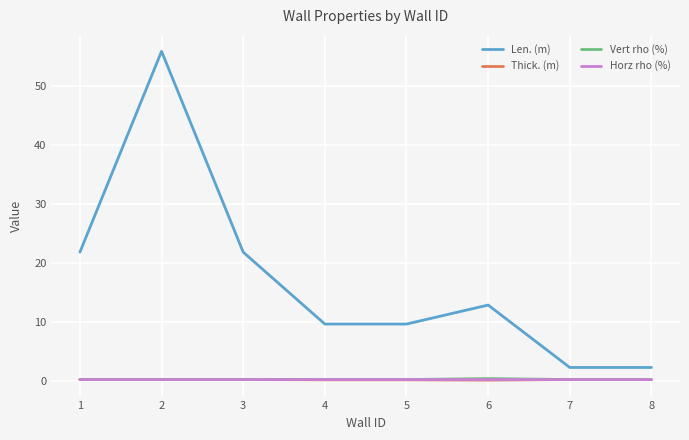

What is the sum of all Len. (m) values?

136.5